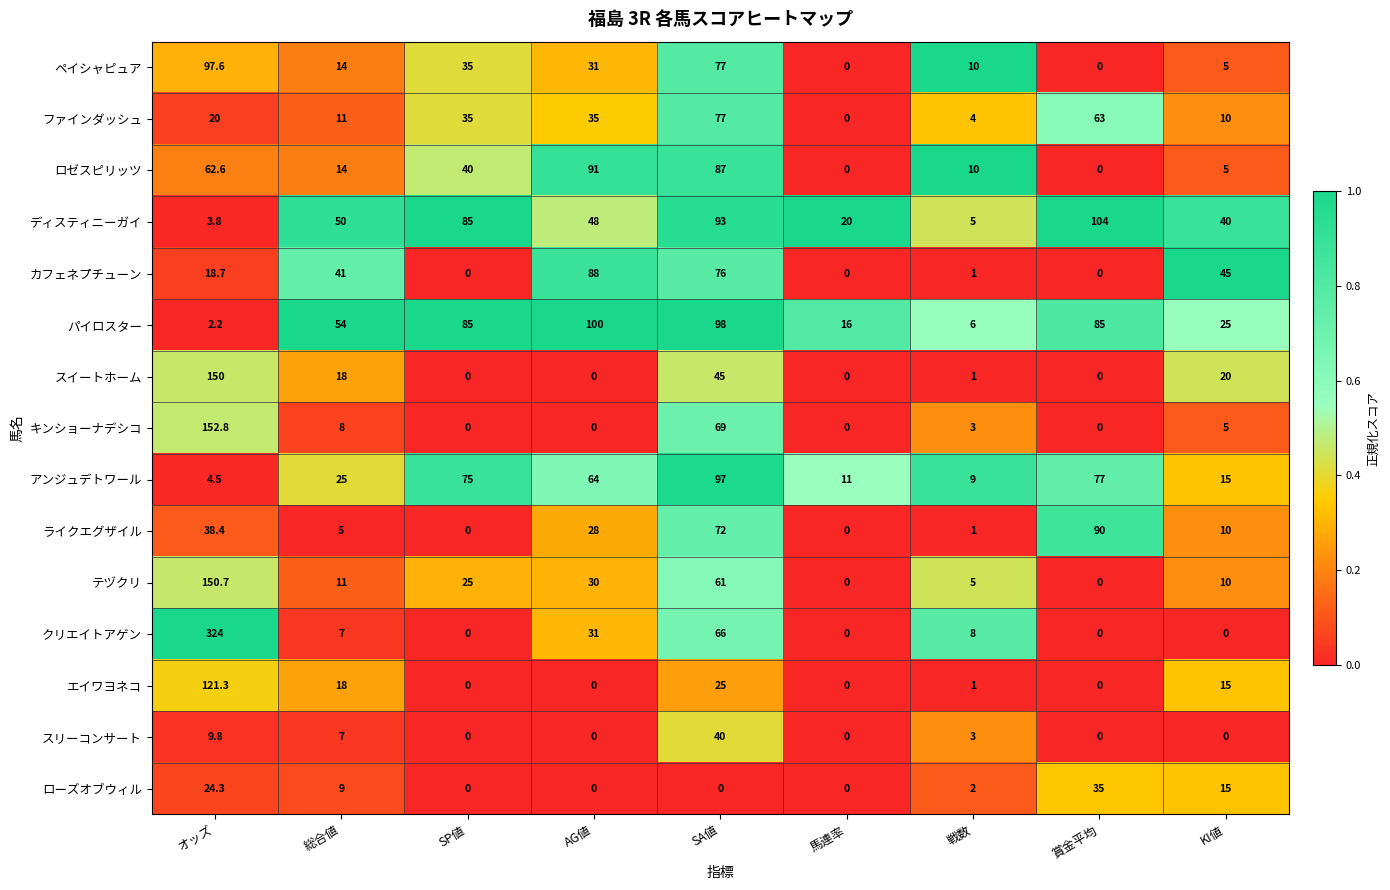

Between オッズ and 賞金平均, which series saw the biggest shift?

クリエイトアゲン